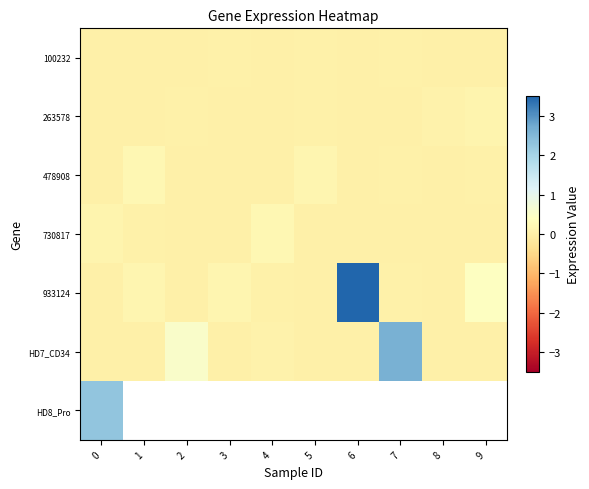

What is the sum of the 478908 values at 5 and 6?

0.1